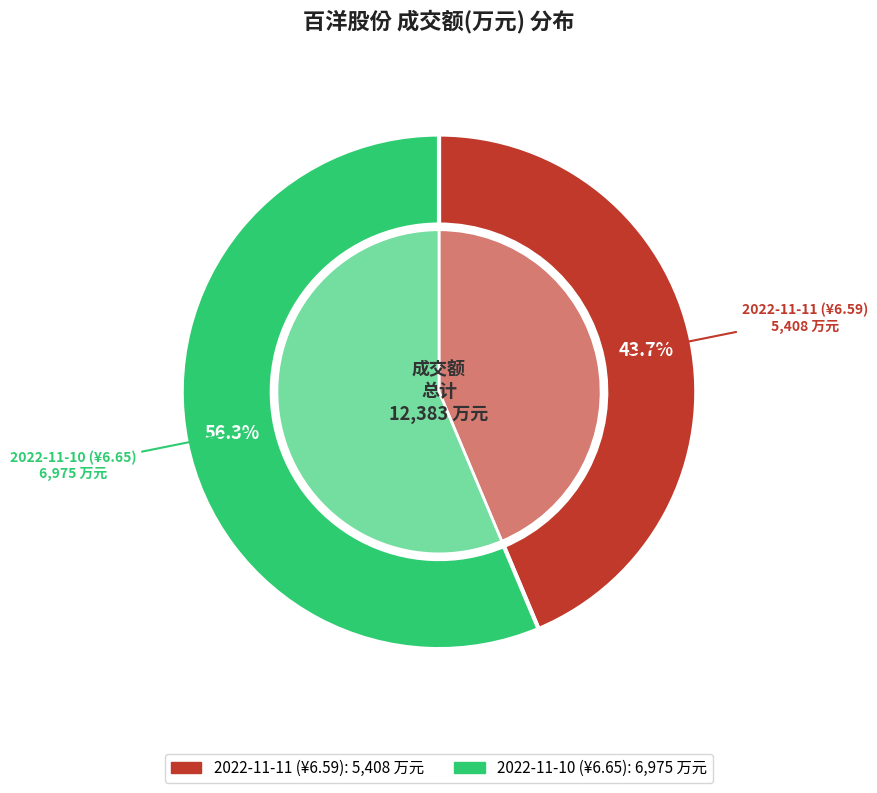

What percentage is the 2022-11-11 (¥6.59) slice, to the nearest percent?

44%